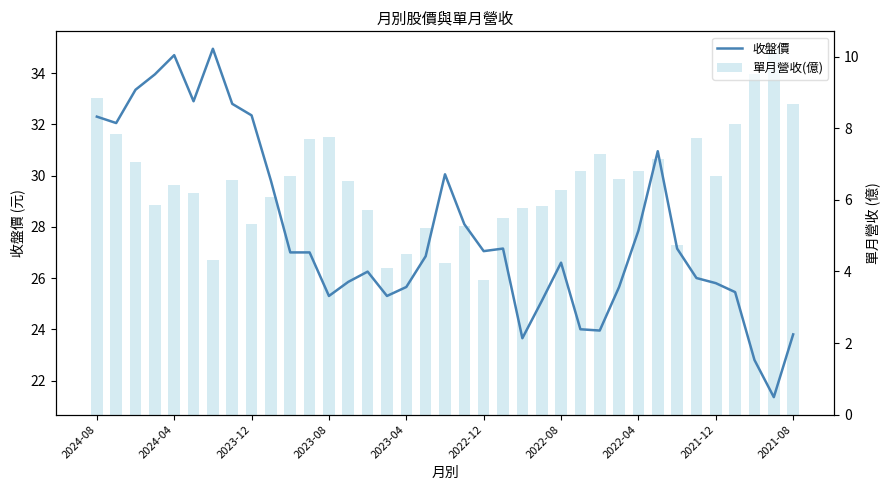

Where is 收盤價 nearest to the value 28?

19